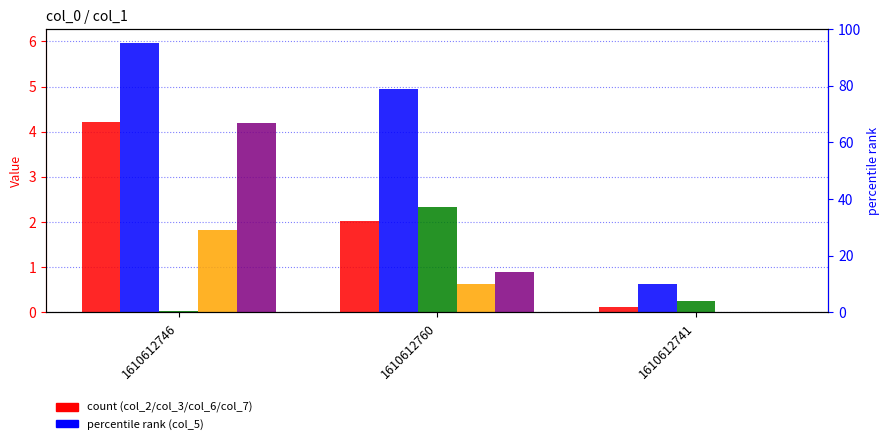

At which label does col_6 reach its peak?

1610612746